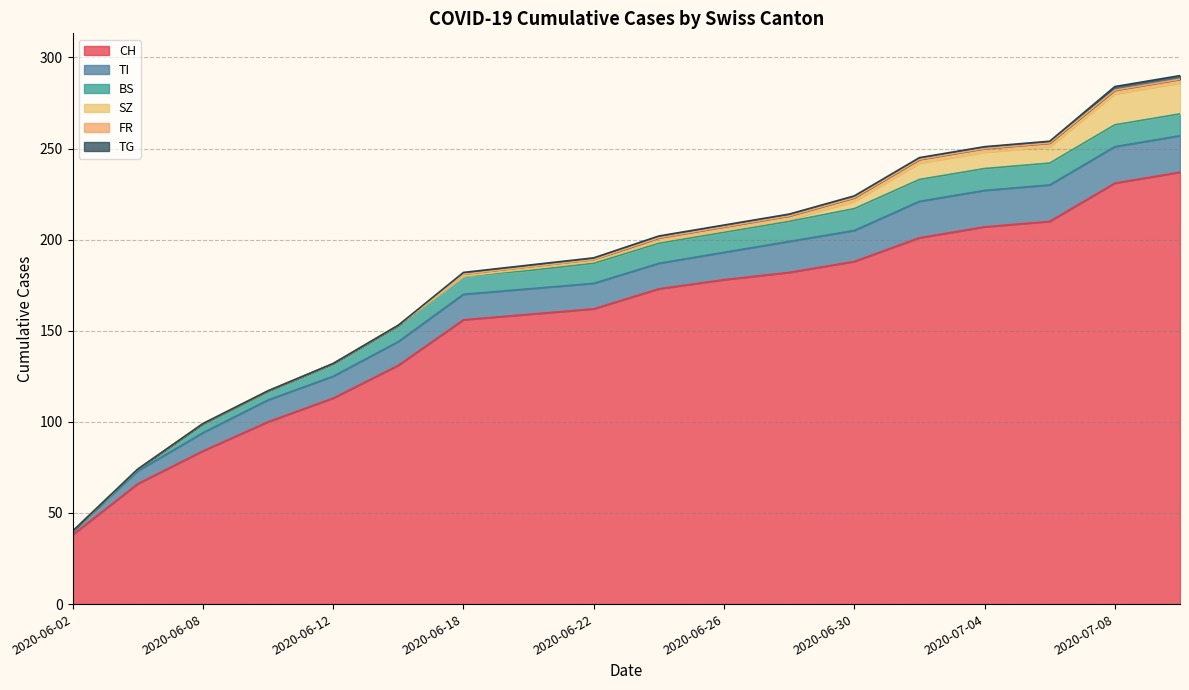

What is the difference between the highest and lowest values at 2020-06-12?

113